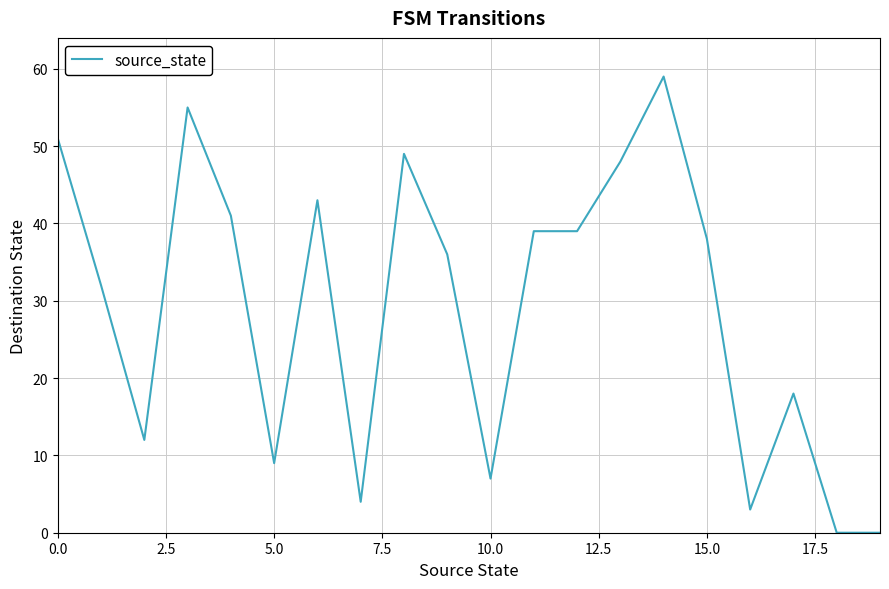

What is the difference between the maximum and minimum values?

59